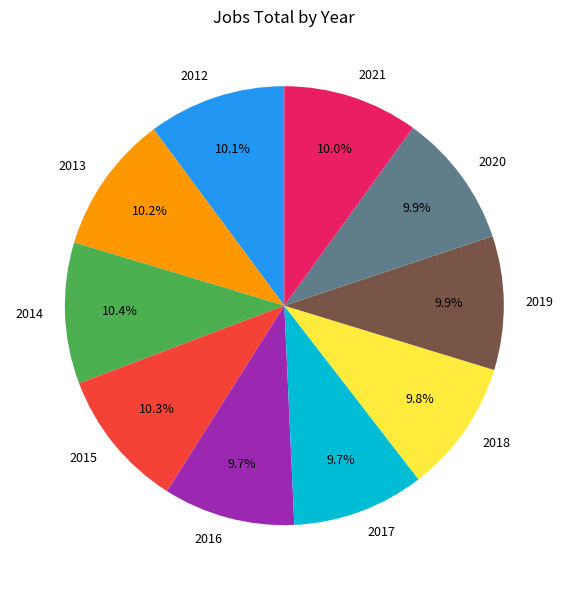

Is there a majority slice in this chart?

No